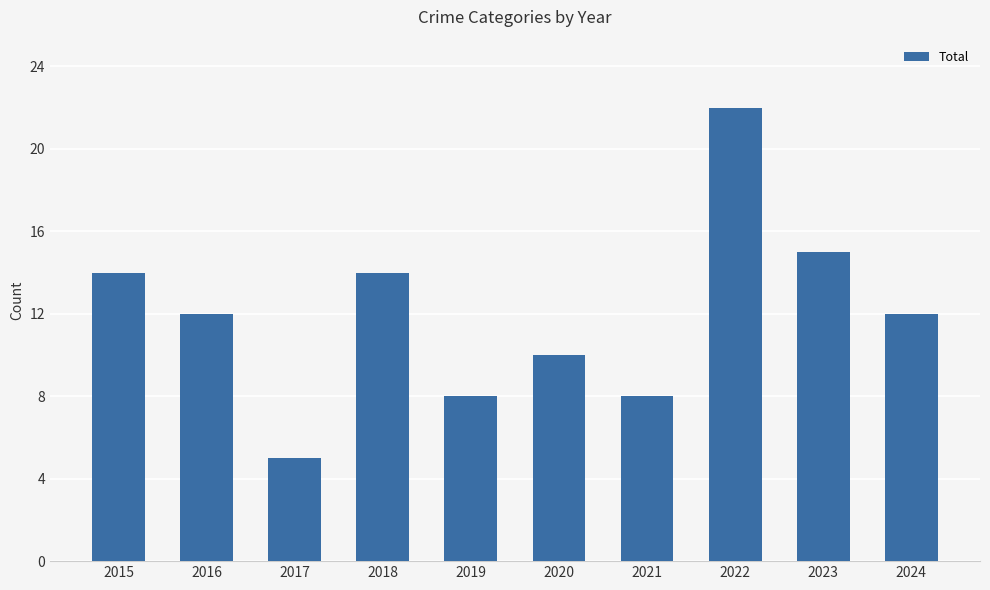

What is the greatest value displayed?

22